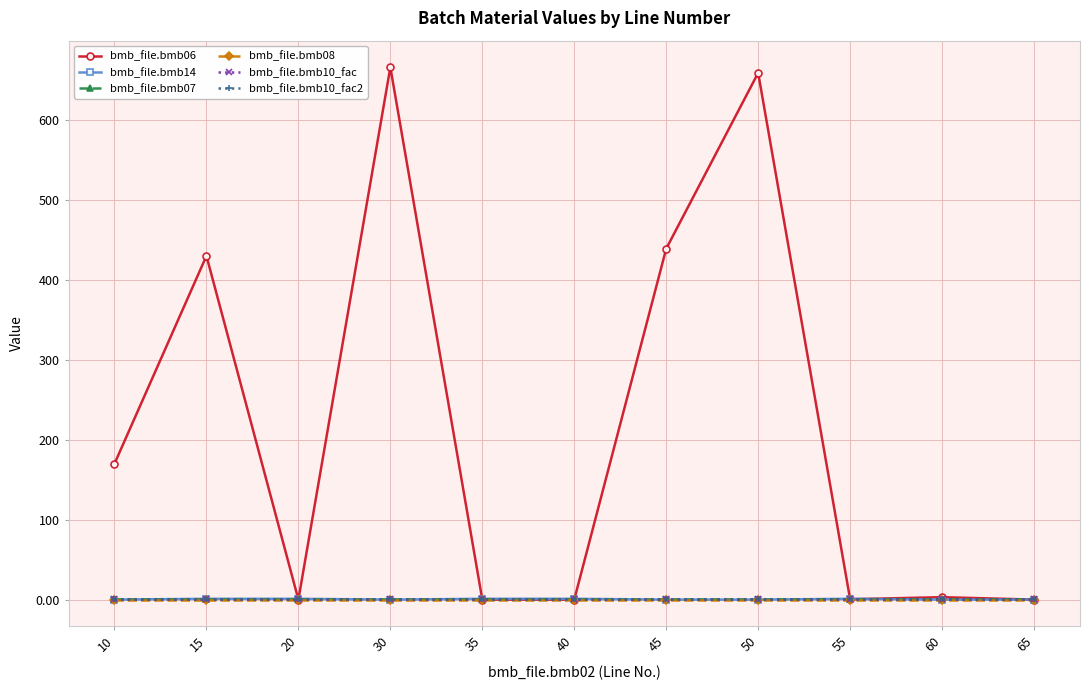

Does the chart have visible grid lines?

Yes